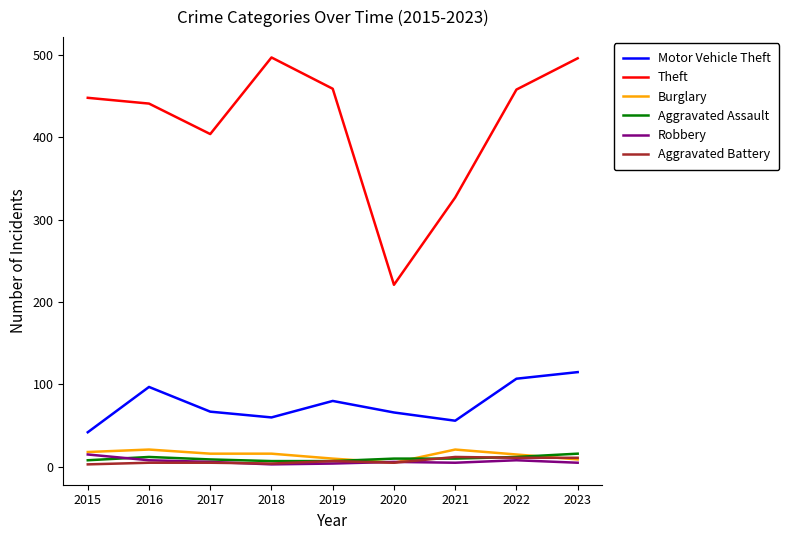

Read the Theft value at 2020, to the nearest 5.

220